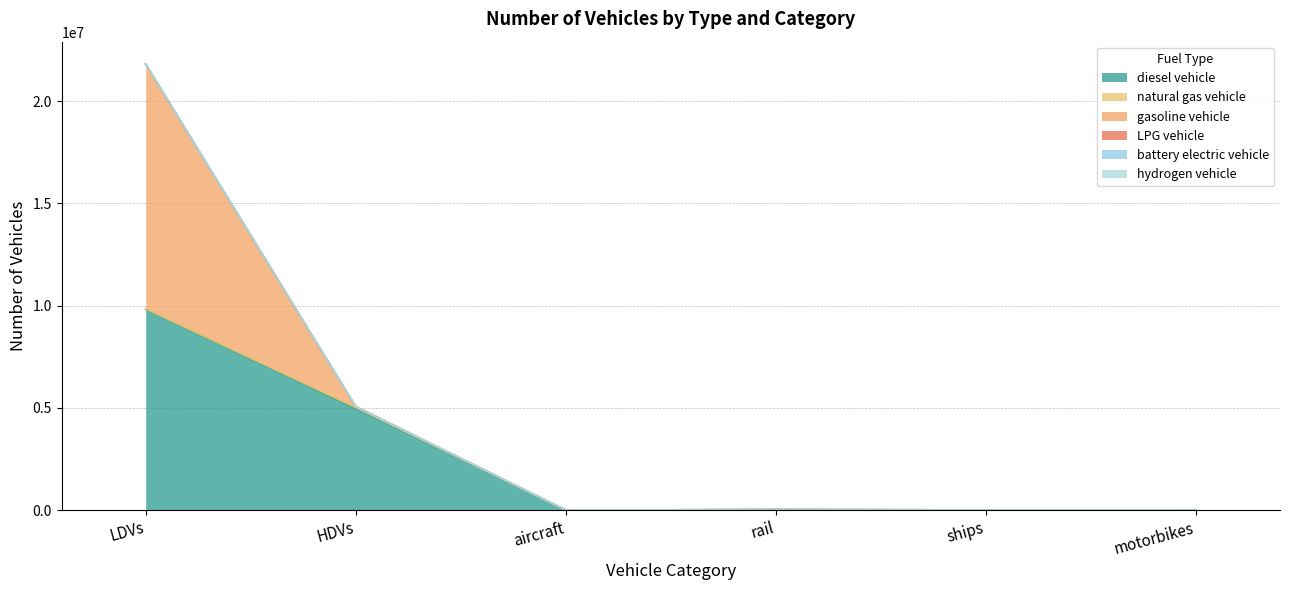

What are all the series names shown in the legend?

diesel vehicle, natural gas vehicle, gasoline vehicle, LPG vehicle, battery electric vehicle, hydrogen vehicle